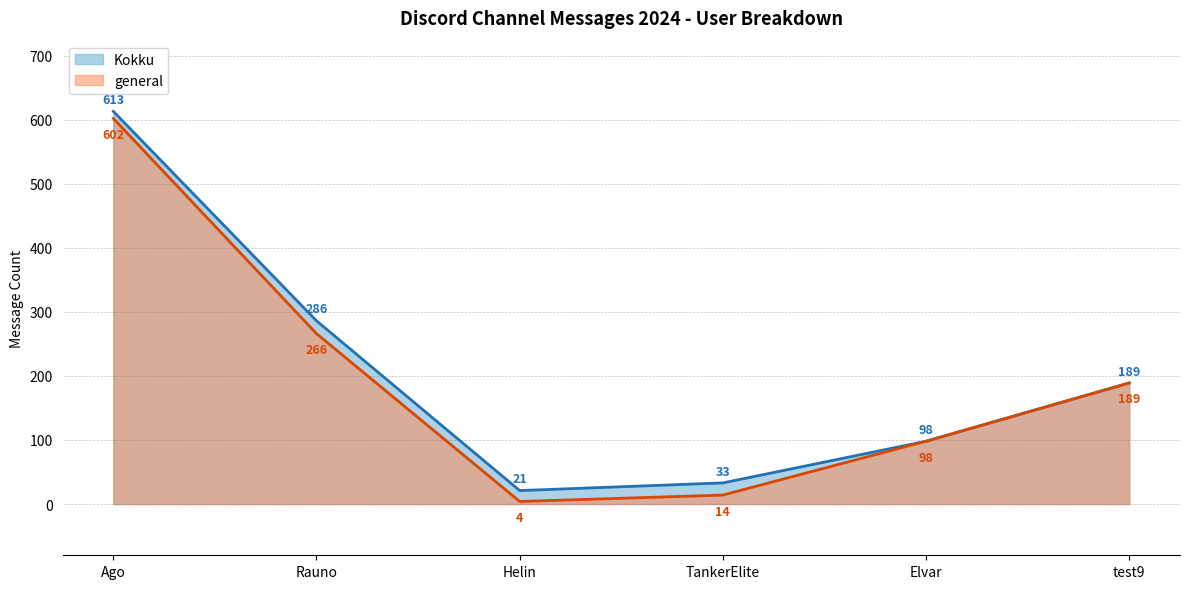

In general, how many points are lower than both neighbors (excluding endpoints)?

1